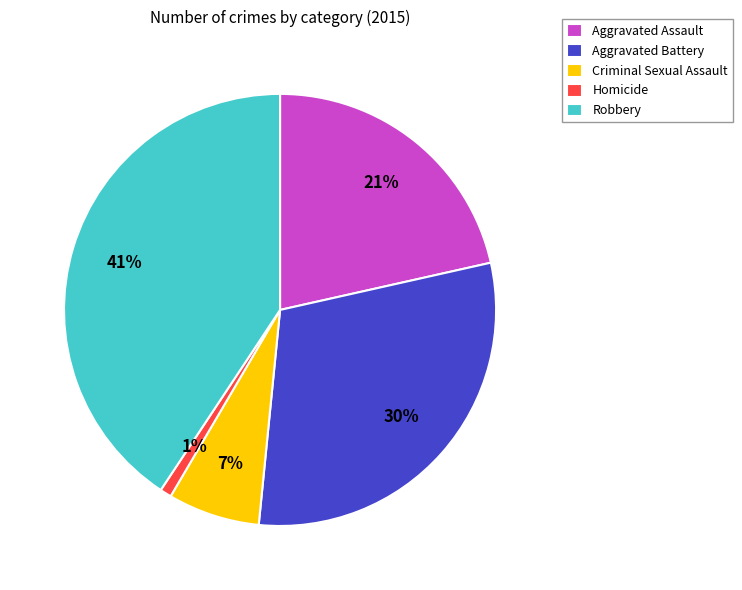

To the nearest percent, what is the average slice percentage?

20%